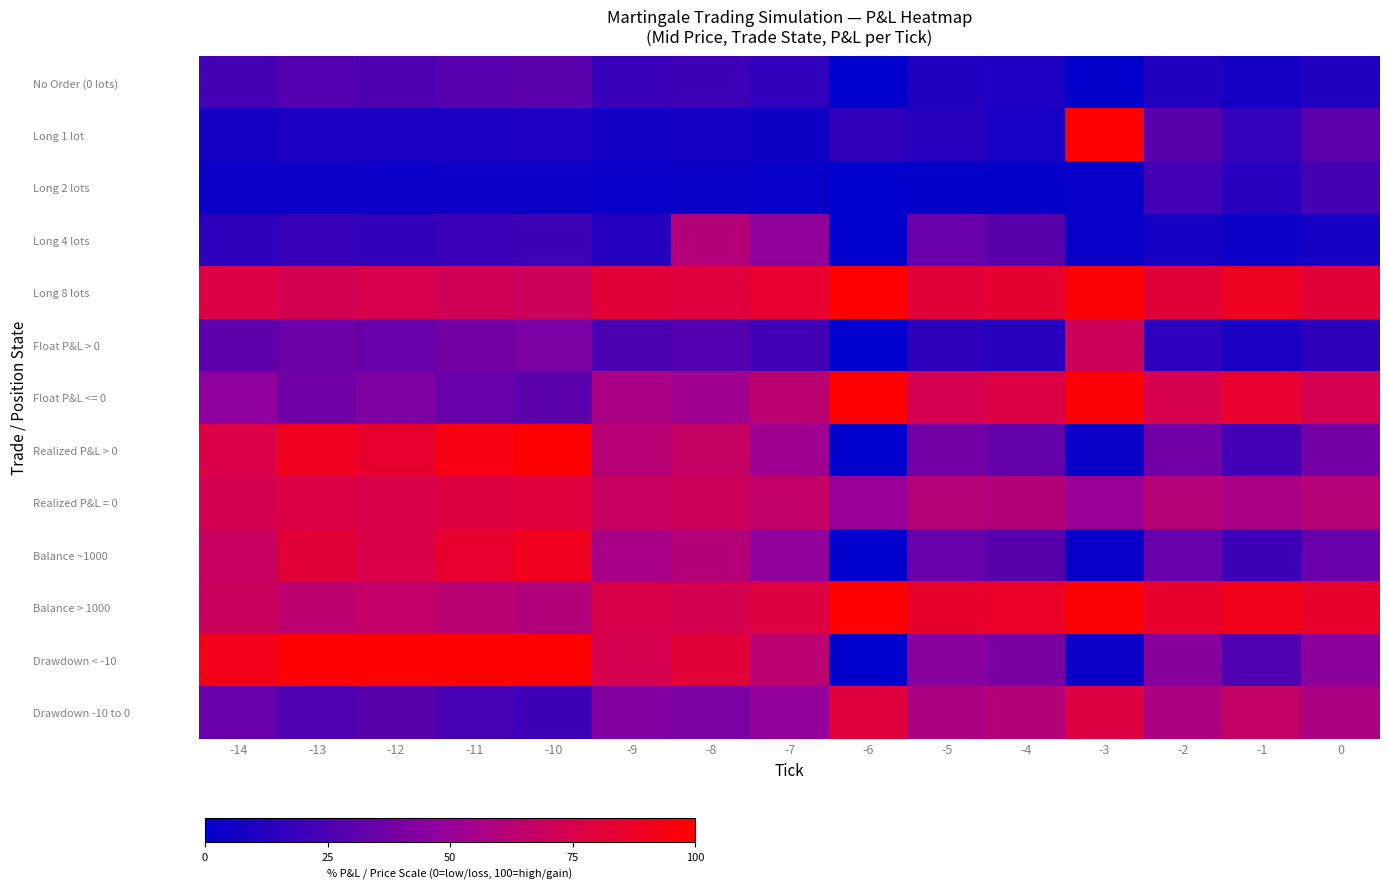

Reading left to right, what are all the values shown in this chart?

No Order (0 lots): -14=22.9	-13=27.0	-12=25.3	-11=28.2	-10=30.0	-9=18.6	-8=20.2	-7=15.9	-6=0.0	-5=11.3	-4=9.8	-3=1.0	-2=11.1	-1=6.7	0=11.4
Long 1 lot: -14=7.6	-13=9.0	-12=8.4	-11=9.4	-10=10.0	-9=6.2	-8=6.7	-7=5.3	-6=16.0	-5=13.1	-4=7.9	-3=100.0	-2=29.5	-1=18.0	0=30.3
Long 2 lots: -14=3.8	-13=4.5	-12=4.2	-11=4.7	-10=5.0	-9=3.1	-8=3.4	-7=2.6	-6=0.0	-5=1.9	-4=1.6	-3=2.0	-2=22.2	-1=13.5	0=22.7
Long 4 lots: -14=15.2	-13=18.0	-12=16.9	-11=18.8	-10=20.0	-9=12.4	-8=60.7	-7=47.7	-6=0.0	-5=33.9	-4=29.5	-3=3.0	-2=7.4	-1=4.5	0=7.6
Long 8 lots: -14=77.1	-13=73.0	-12=74.7	-11=71.8	-10=70.0	-9=81.4	-8=79.8	-7=84.1	-6=100.0	-5=81.1	-4=83.6	-3=98.3	-2=81.5	-1=88.8	0=81.0
Float P&L > 0: -14=30.5	-13=35.9	-12=33.8	-11=37.6	-10=40.0	-9=24.8	-8=27.0	-7=21.2	-6=0.0	-5=15.1	-4=13.1	-3=70.6	-2=14.8	-1=9.0	0=15.2
Float P&L <= 0: -14=46.7	-13=37.1	-12=40.9	-11=34.2	-10=30.0	-9=56.6	-8=52.8	-7=62.9	-6=100.0	-5=73.6	-4=77.1	-3=97.7	-2=74.2	-1=84.3	0=73.5
Realized P&L > 0: -14=76.2	-13=89.9	-12=84.4	-11=93.9	-10=100.0	-9=62.0	-8=67.4	-7=53.0	-6=0.0	-5=37.7	-4=32.8	-3=3.3	-2=36.9	-1=22.5	0=37.9
Realized P&L = 0: -14=72.9	-13=77.0	-12=75.3	-11=78.2	-10=80.0	-9=68.6	-8=70.2	-7=65.9	-6=50.0	-5=61.3	-4=59.8	-3=51.0	-2=61.1	-1=56.7	0=61.4
Balance ~1000: -14=68.6	-13=80.9	-12=76.0	-11=84.5	-10=90.0	-9=55.8	-8=60.7	-7=47.7	-6=0.0	-5=33.9	-4=29.5	-3=3.0	-2=33.2	-1=20.2	0=34.1
Balance > 1000: -14=69.5	-13=64.1	-12=66.2	-11=62.4	-10=60.0	-9=75.2	-8=73.0	-7=78.8	-6=100.0	-5=84.9	-4=86.9	-3=98.7	-2=85.2	-1=91.0	0=84.8
Drawdown < -10: -14=91.4	-13=100.0	-12=100.0	-11=100.0	-10=100.0	-9=74.4	-8=80.9	-7=63.6	-6=0.0	-5=45.2	-4=39.3	-3=4.0	-2=44.3	-1=26.9	0=45.5
Drawdown -10 to 0: -14=34.3	-13=26.1	-12=29.3	-11=23.6	-10=20.0	-9=42.8	-8=39.6	-7=48.2	-6=80.0	-5=57.4	-4=60.3	-3=78.0	-2=57.8	-1=66.5	0=57.3